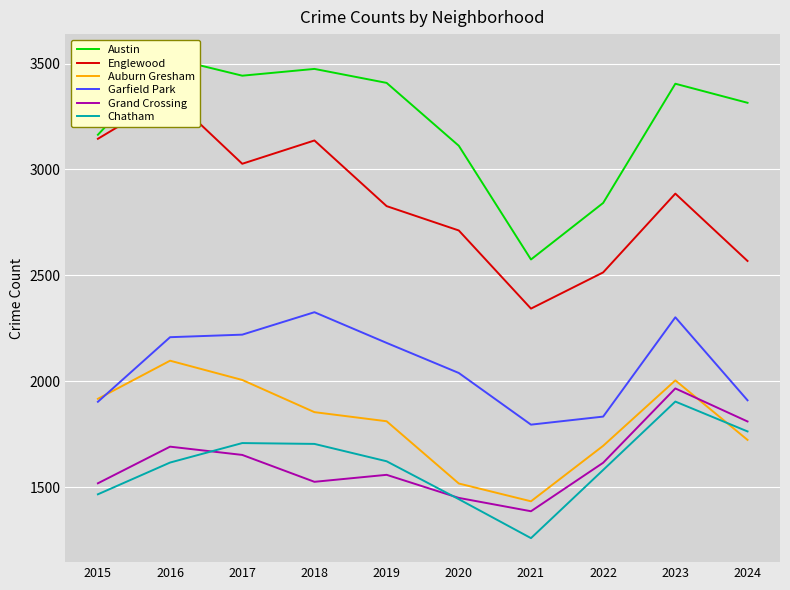

Reading left to right, list all the values displayed in this chart.

Austin: 2015=3164	2016=3526	2017=3443	2018=3475	2019=3409	2020=3112	2021=2575	2022=2842	2023=3405	2024=3315
Englewood: 2015=3145	2016=3349	2017=3027	2018=3137	2019=2827	2020=2712	2021=2343	2022=2514	2023=2886	2024=2568
Auburn Gresham: 2015=1917	2016=2097	2017=2006	2018=1854	2019=1811	2020=1517	2021=1433	2022=1695	2023=2004	2024=1723
Garfield Park: 2015=1903	2016=2208	2017=2220	2018=2326	2019=2181	2020=2039	2021=1795	2022=1833	2023=2302	2024=1910
Grand Crossing: 2015=1518	2016=1691	2017=1652	2018=1525	2019=1558	2020=1449	2021=1386	2022=1615	2023=1966	2024=1810
Chatham: 2015=1466	2016=1616	2017=1708	2018=1704	2019=1622	2020=1443	2021=1259	2022=1581	2023=1904	2024=1763